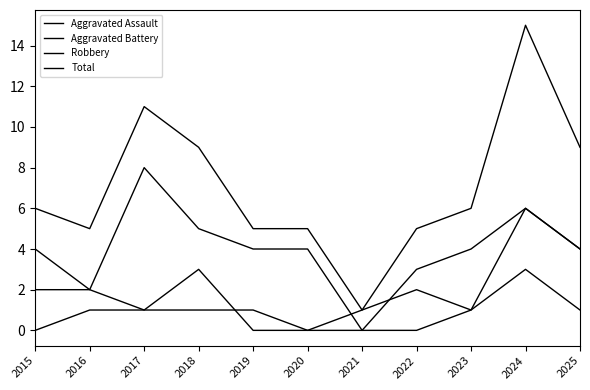

Reading left to right, list all the values displayed in this chart.

Aggravated Assault: 0	1	1	1	1	0	0	0	1	6	4
Aggravated Battery: 2	2	1	3	0	0	1	2	1	3	1
Robbery: 4	2	8	5	4	4	0	3	4	6	4
Total: 6	5	11	9	5	5	1	5	6	15	9